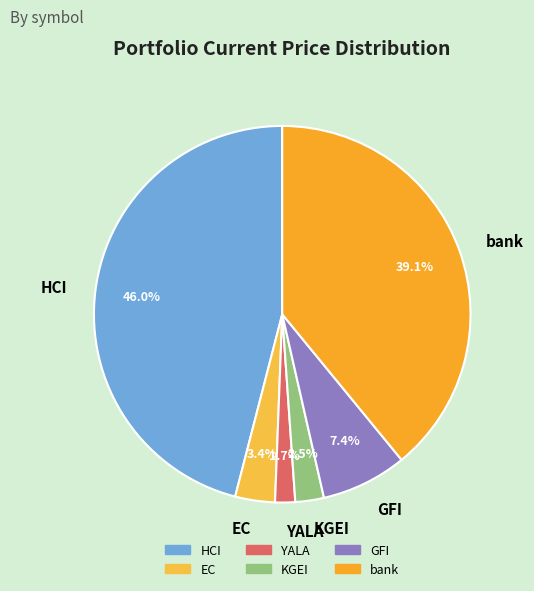

To the nearest percent, what percentage of the pie is HCI?

46%